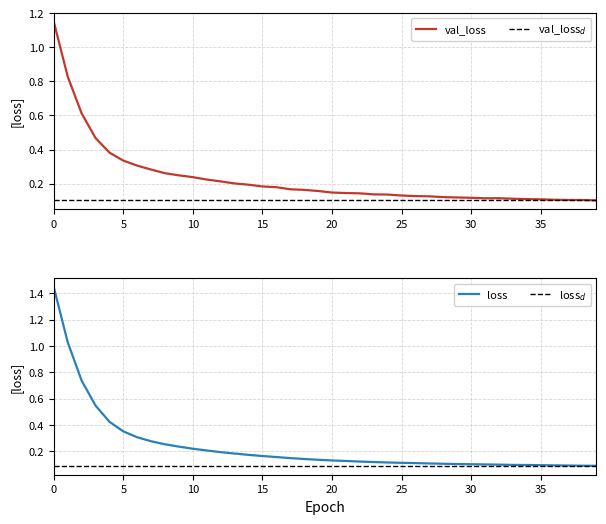

What value does the val_loss series have at 39?

0.1